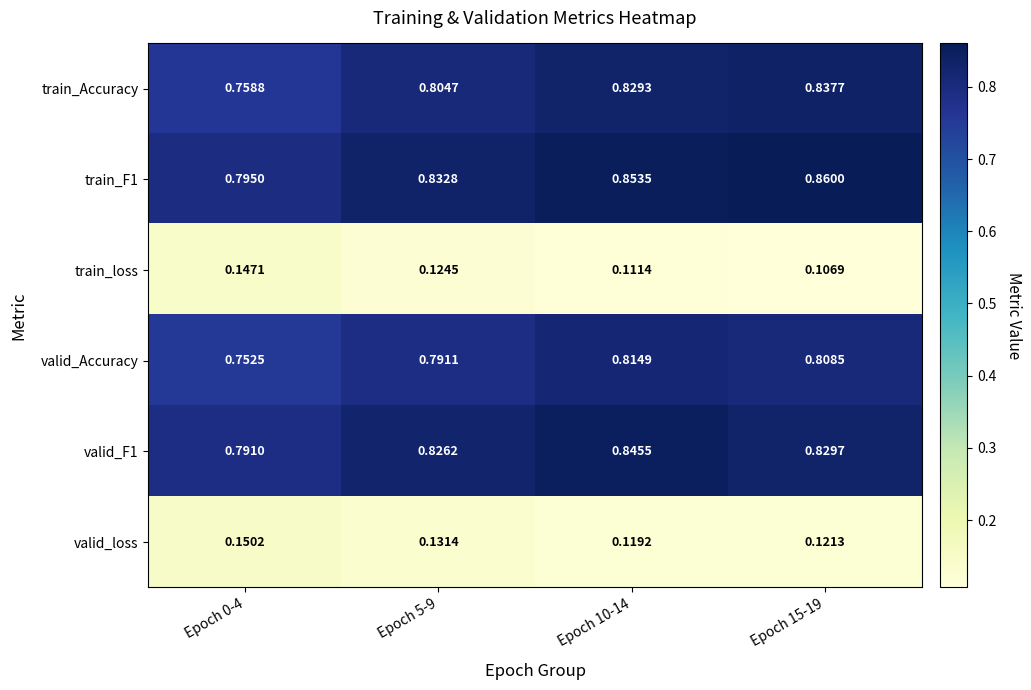

At which category is the sum across all series the highest?

Epoch 10-14